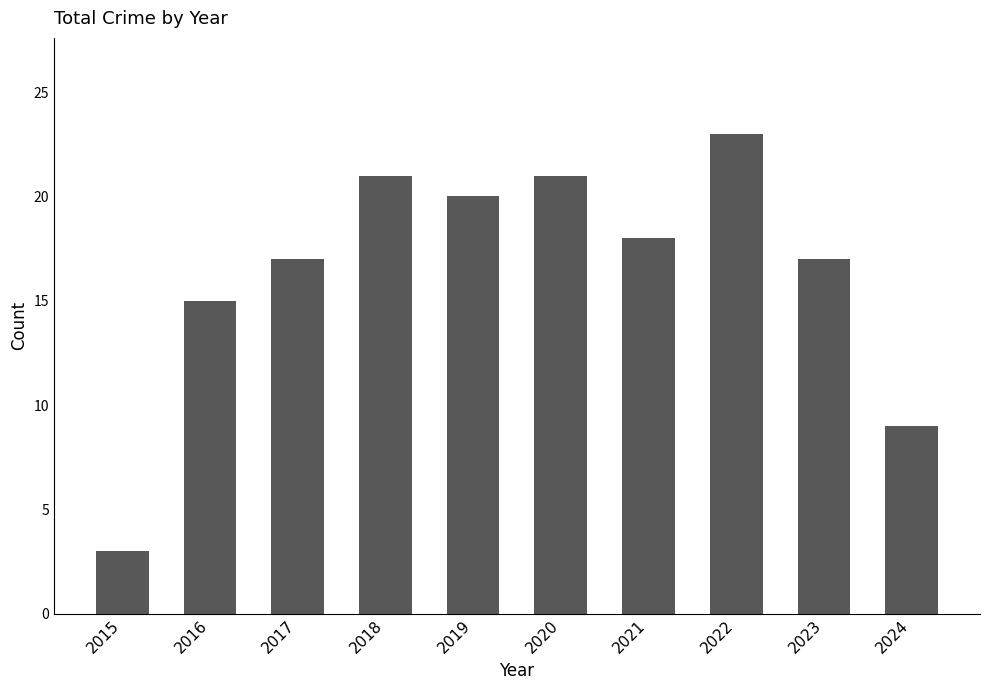

Which has a higher value, 2015 or 2018?

2018